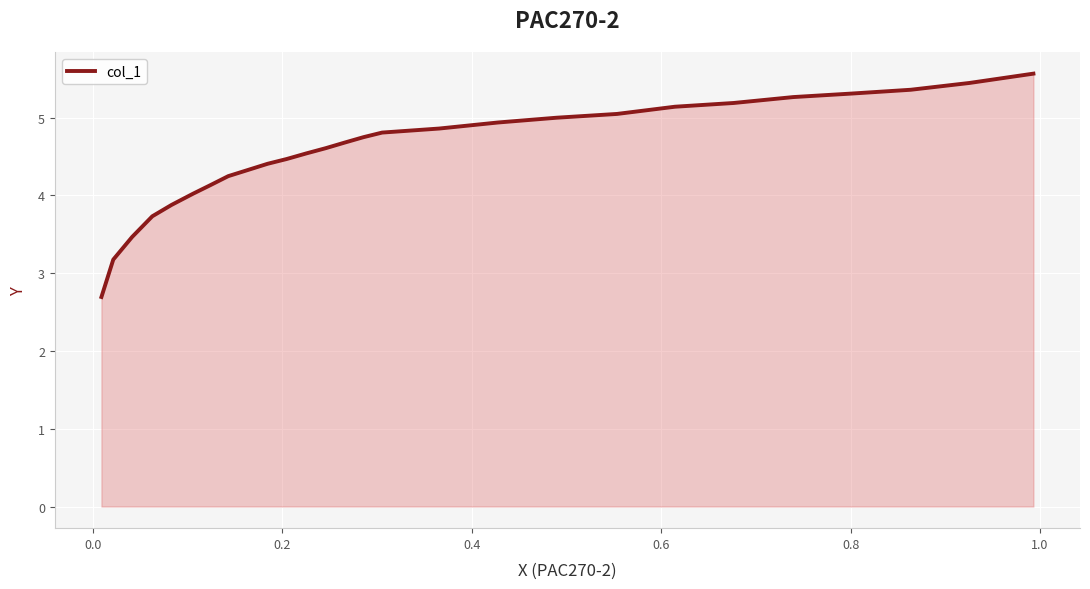

Count the number of data series in this chart.

1